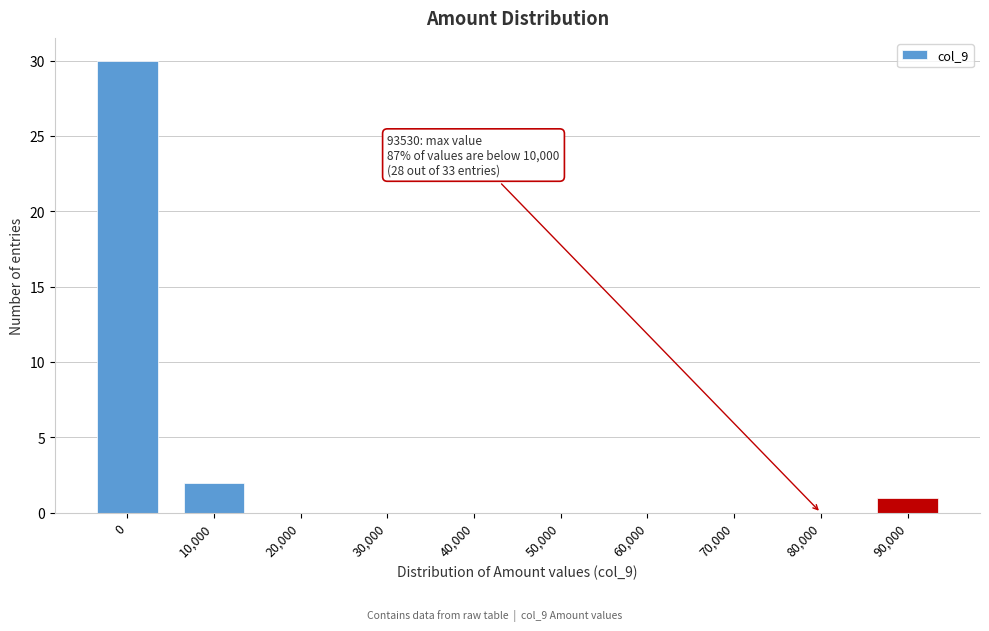

Reading left to right, what are all the values shown in this chart?

0=30	10,000=2	20,000=0	30,000=0	40,000=0	50,000=0	60,000=0	70,000=0	80,000=0	90,000=1